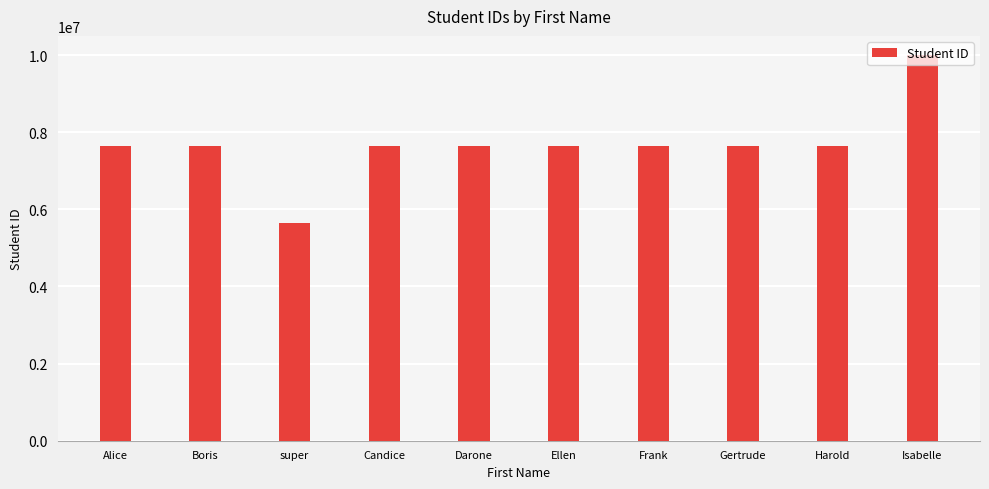

What is the label of the 9th bar from the left?

Harold